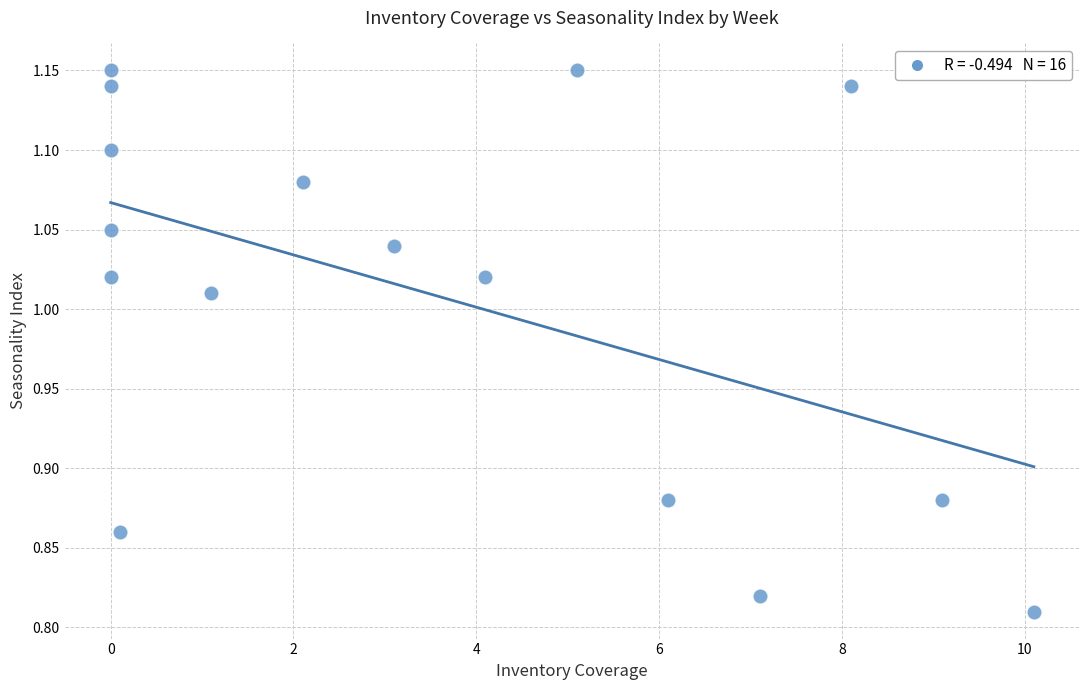

What is the range of X values (max minus min)?

10.1